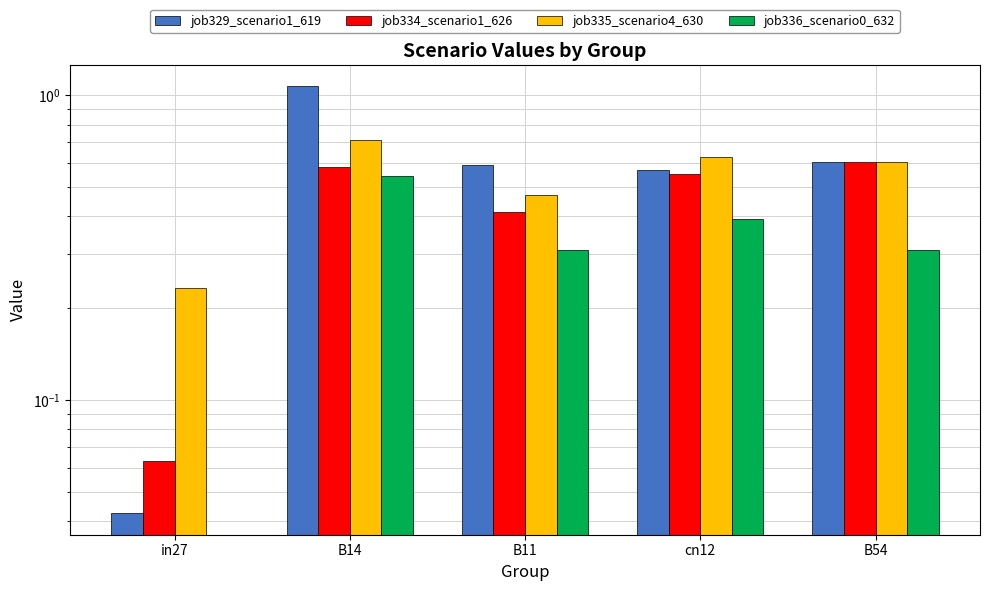

What is the label of the 1st bar from the right?

B54